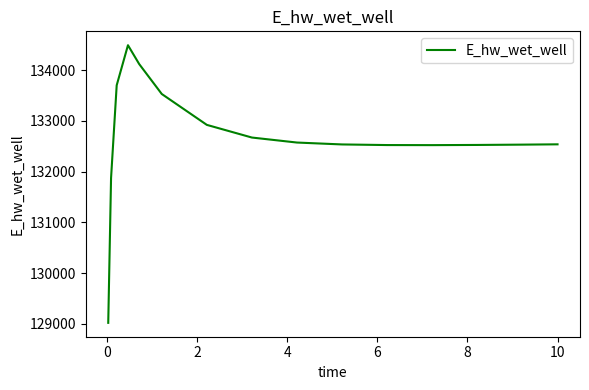

How many values are below 132537?

7